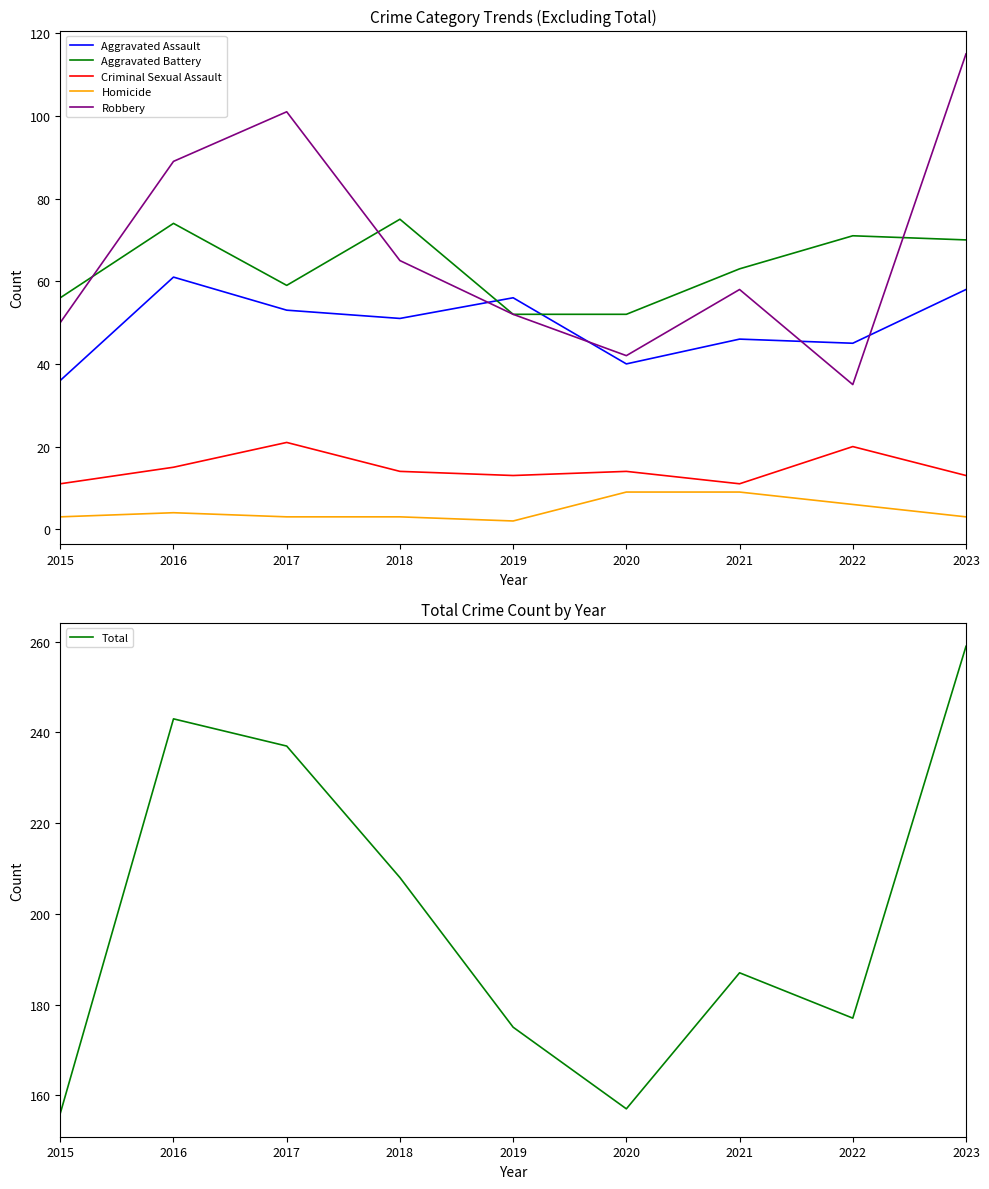

Reading left to right, list all the values displayed in this chart.

Aggravated Assault: 2015=36	2016=61	2017=53	2018=51	2019=56	2020=40	2021=46	2022=45	2023=58
Aggravated Battery: 2015=56	2016=74	2017=59	2018=75	2019=52	2020=52	2021=63	2022=71	2023=70
Criminal Sexual Assault: 2015=11	2016=15	2017=21	2018=14	2019=13	2020=14	2021=11	2022=20	2023=13
Homicide: 2015=3	2016=4	2017=3	2018=3	2019=2	2020=9	2021=9	2022=6	2023=3
Robbery: 2015=50	2016=89	2017=101	2018=65	2019=52	2020=42	2021=58	2022=35	2023=115
Total: 2015=156	2016=243	2017=237	2018=208	2019=175	2020=157	2021=187	2022=177	2023=259